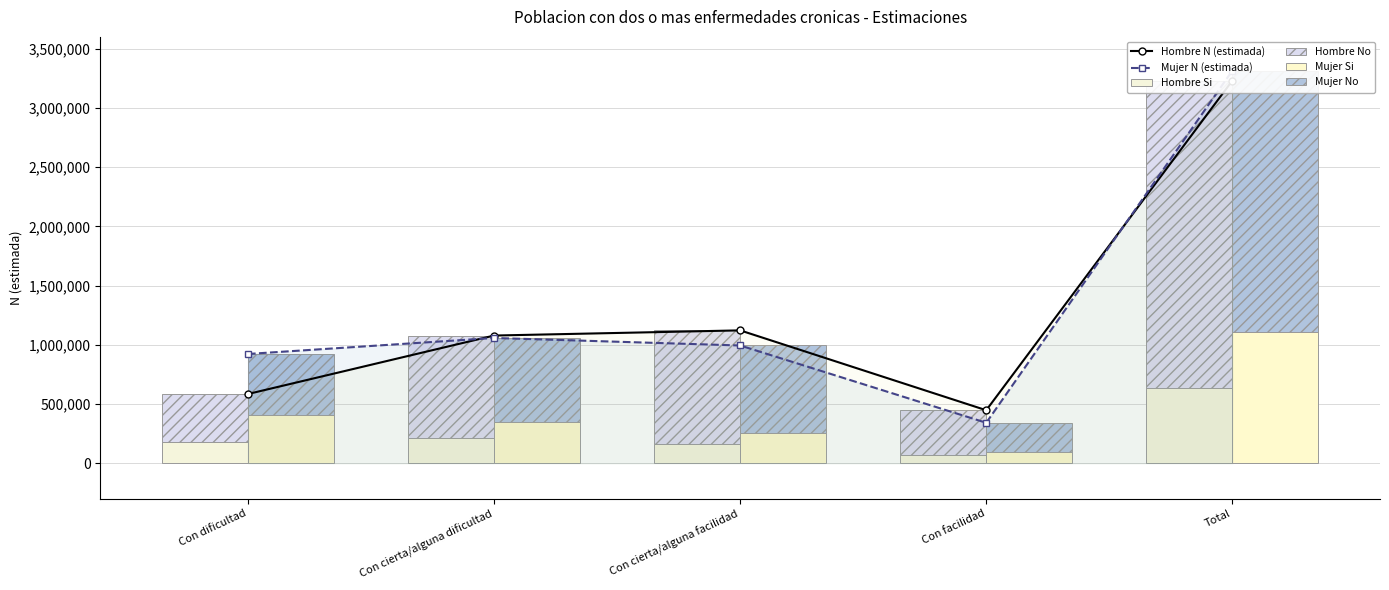

Are the bars grouped side by side (vs. stacked)?

Yes